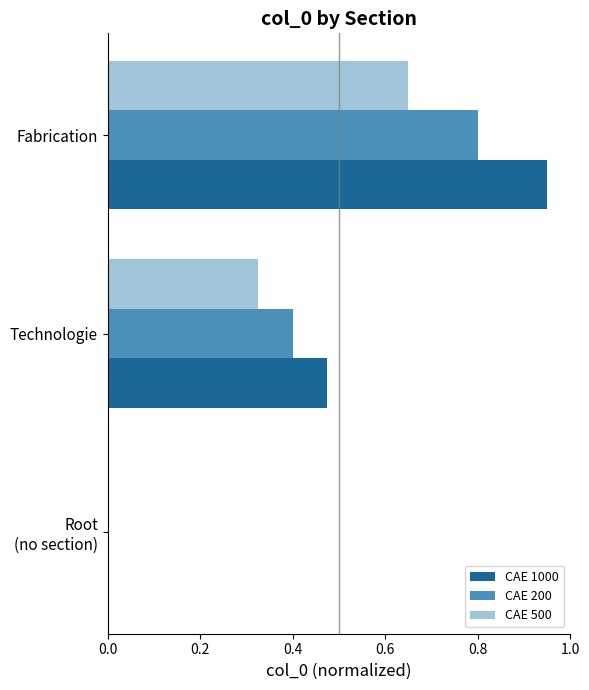

What is the sum of all CAE 200 values?

1.2